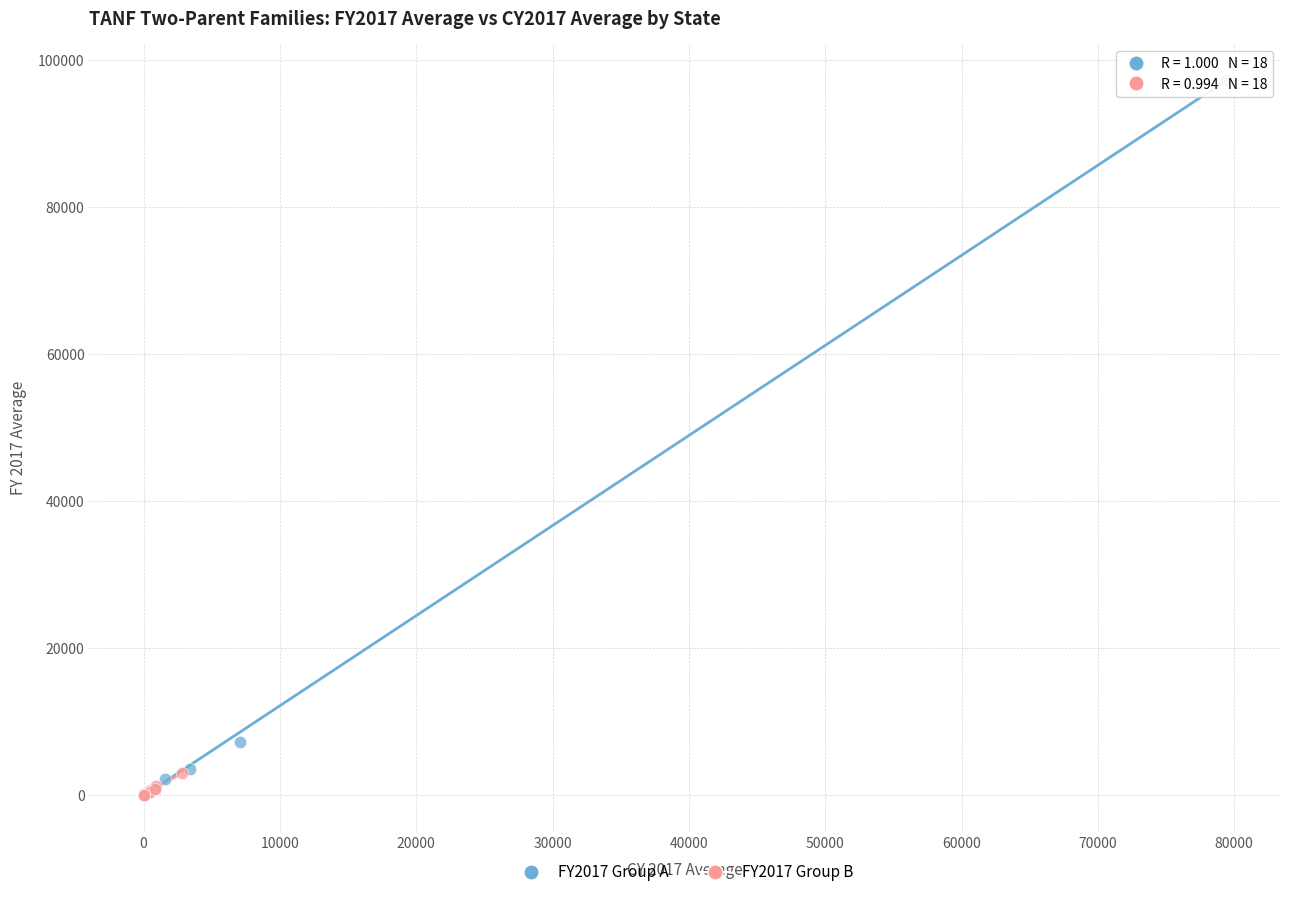

Which series contains the highest Y value?

FY2017 Group A